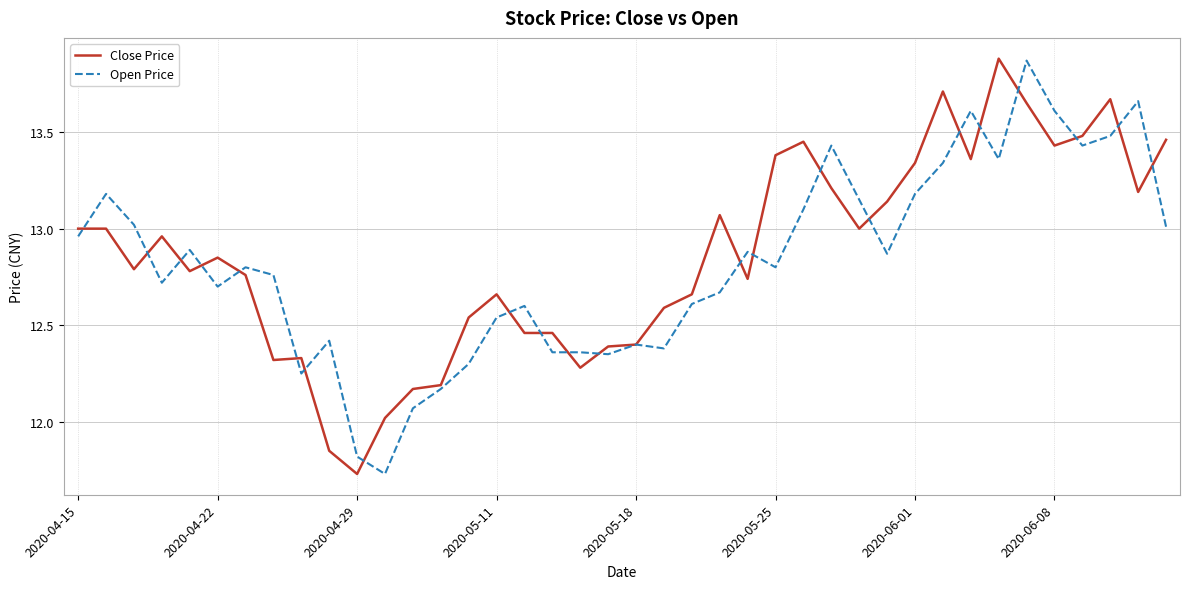

True or false: Close Price has a value of 12.4 at 2020-05-18.

True